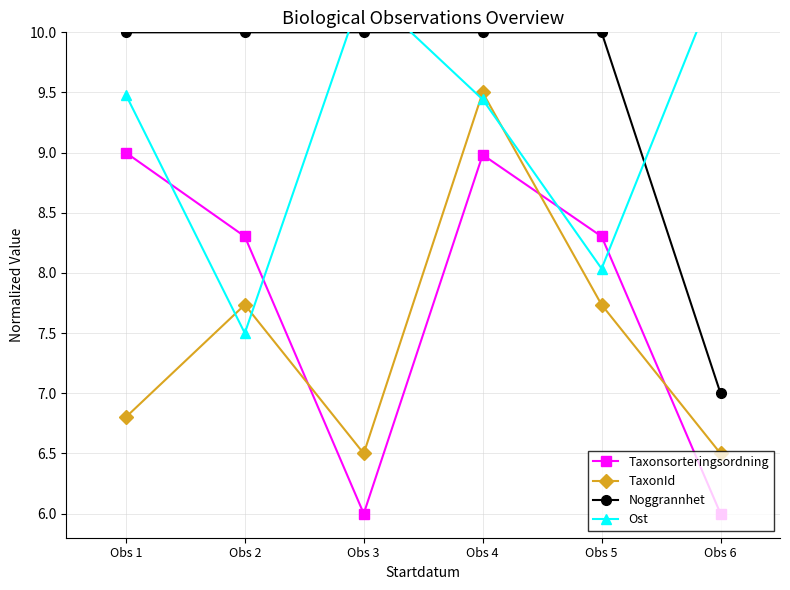

After their last crossing, which series has the higher values: Ost or Taxonsorteringsordning?

Ost